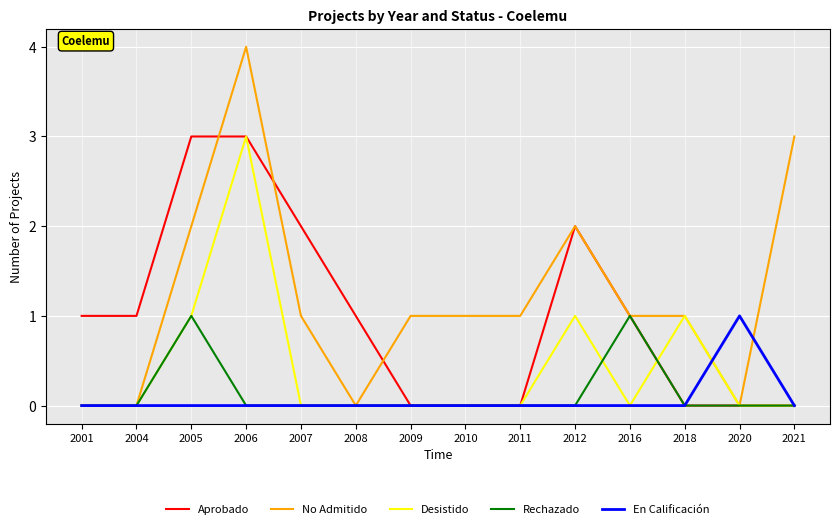

True or false: Aprobado and No Admitido cross at least once.

True